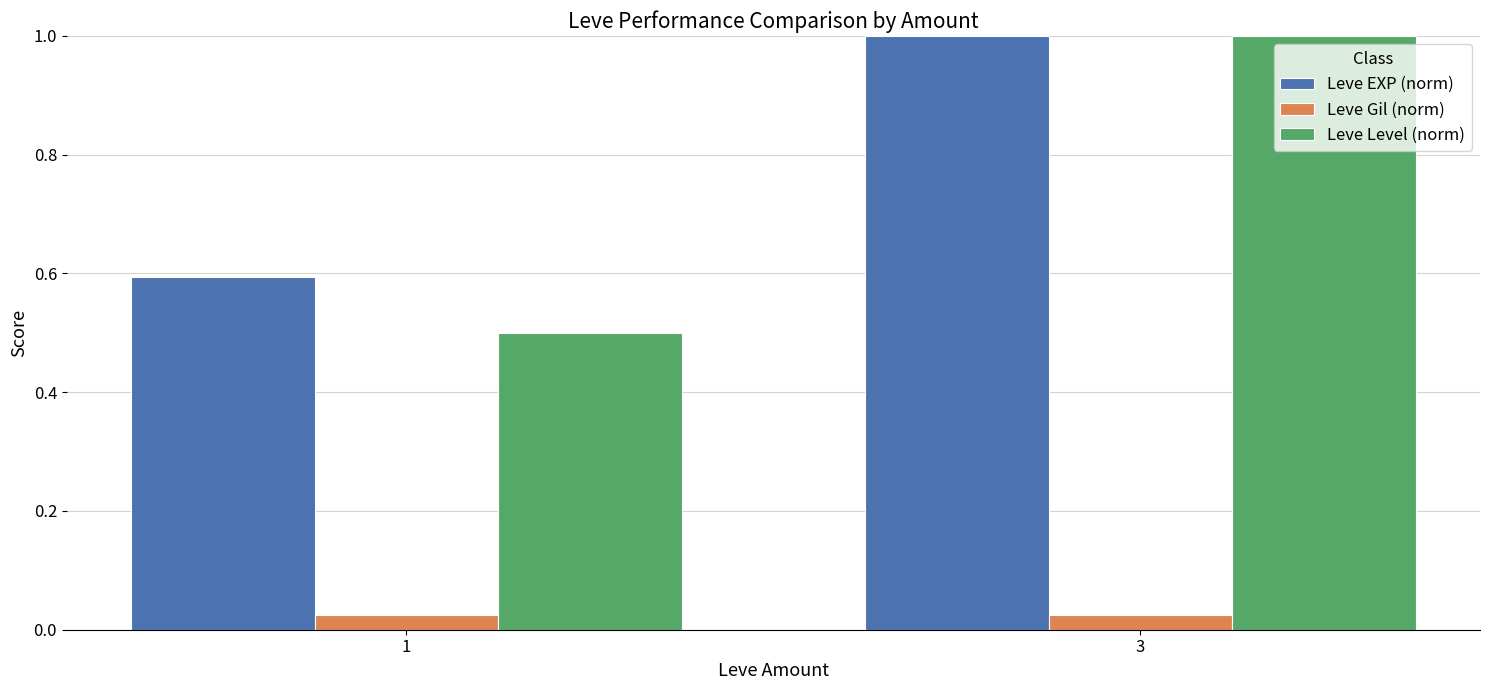

What is the highest value of the Leve EXP (norm) series?

1.0